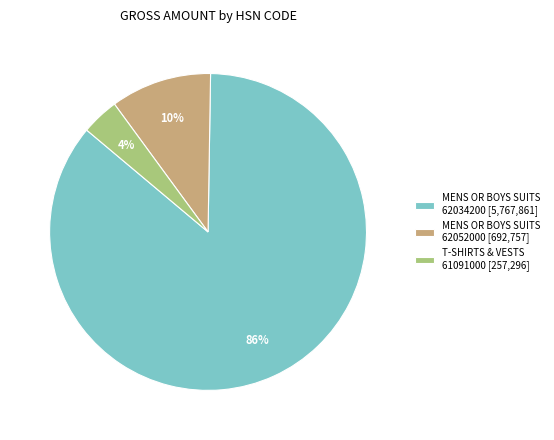

How many segments does this pie chart have?

3